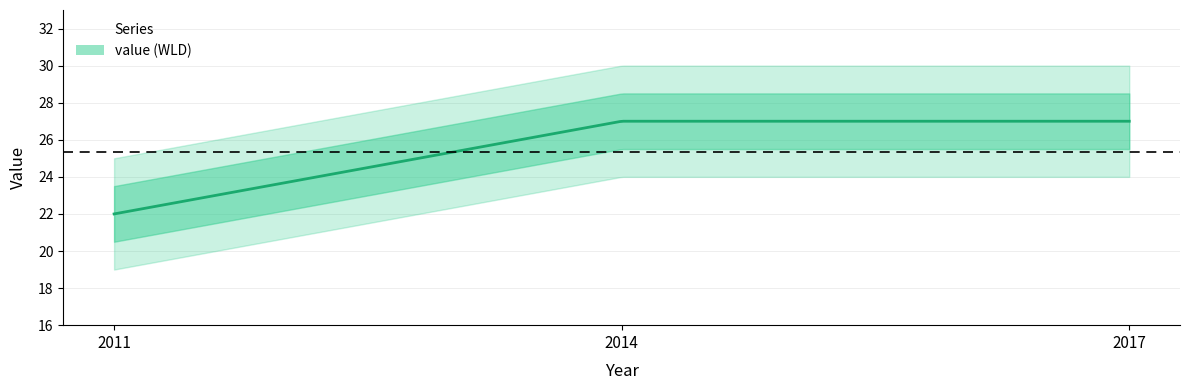

The value at 2014 is 27. True or false?

True